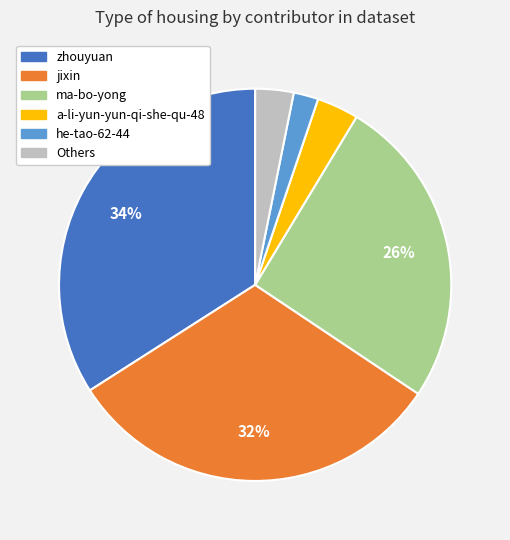

Is there any slice that represents more than half of the pie?

No